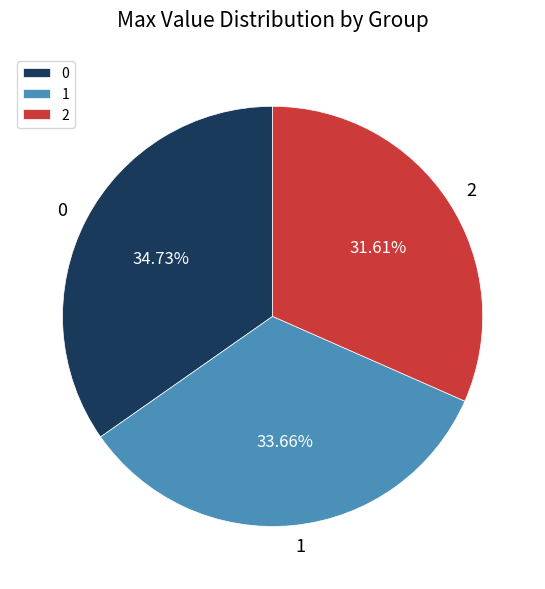

How many segments does this pie chart have?

3